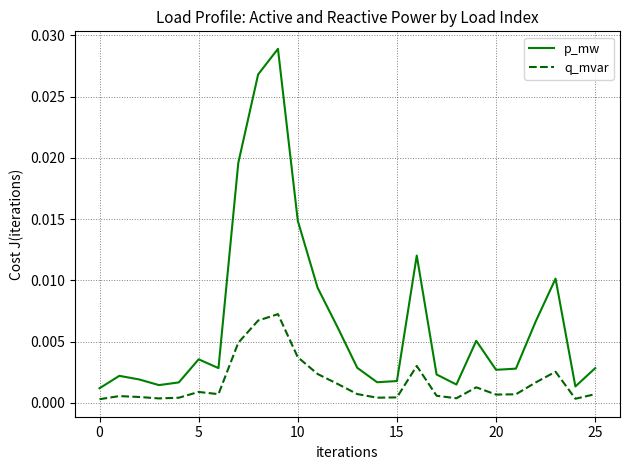

In p_mw, how many points are lower than both neighbors (excluding endpoints)?

6